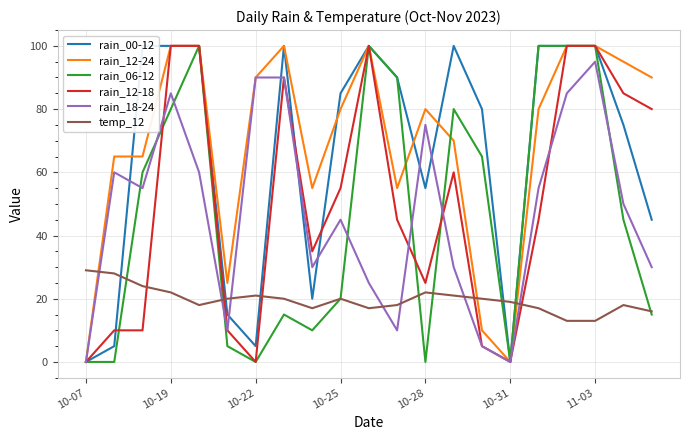

True or false: temp_12 has more than 1 points higher than both neighbors.

True